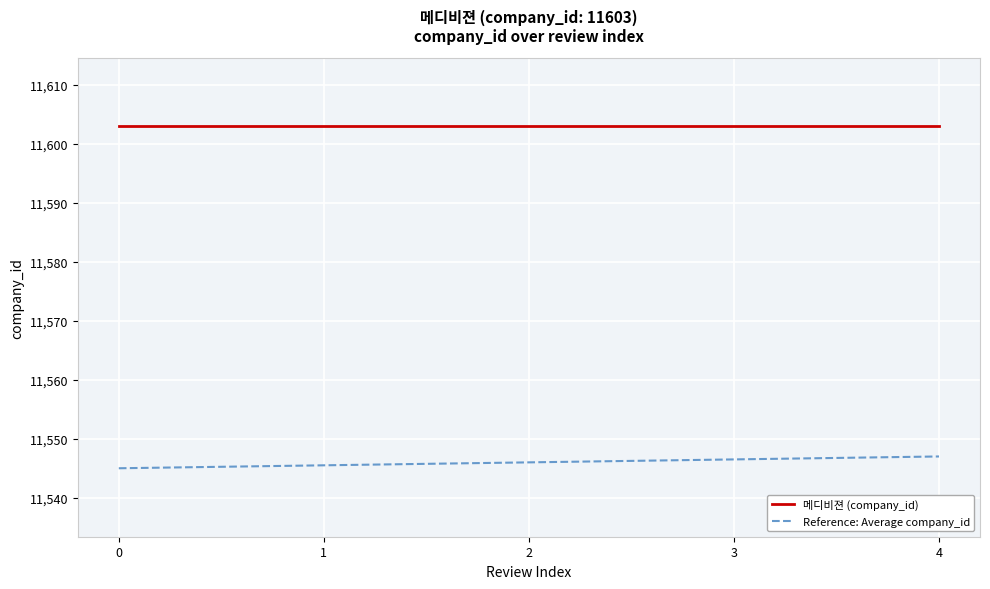

What is the spread (max minus min) of values at 0?

58.0